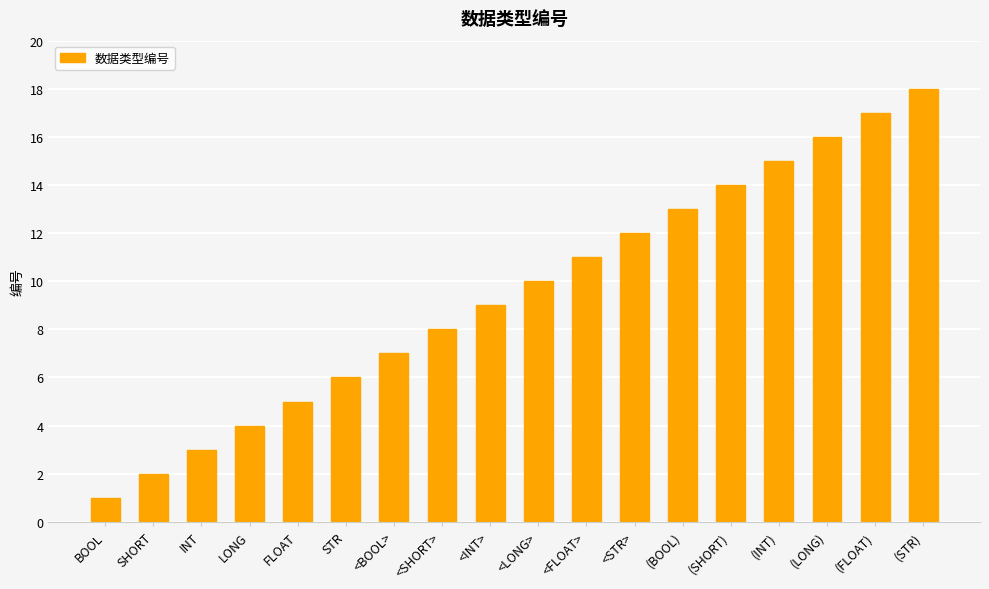

Read the value at (LONG), to the nearest 5.

15